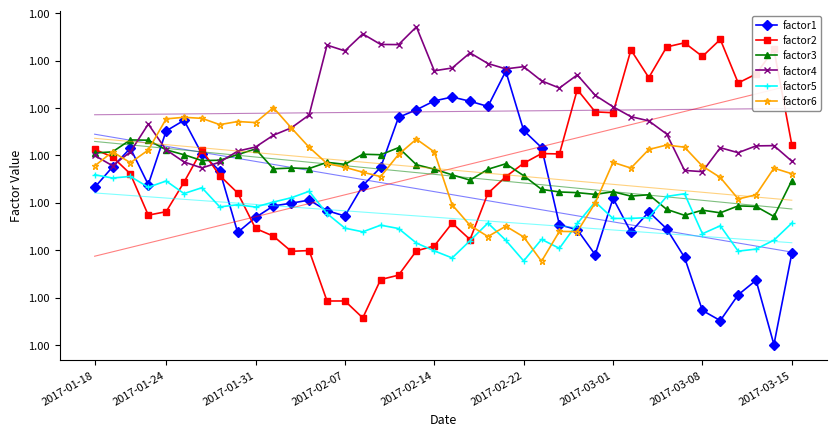

What is the lowest value of the factor2 series?

1.0